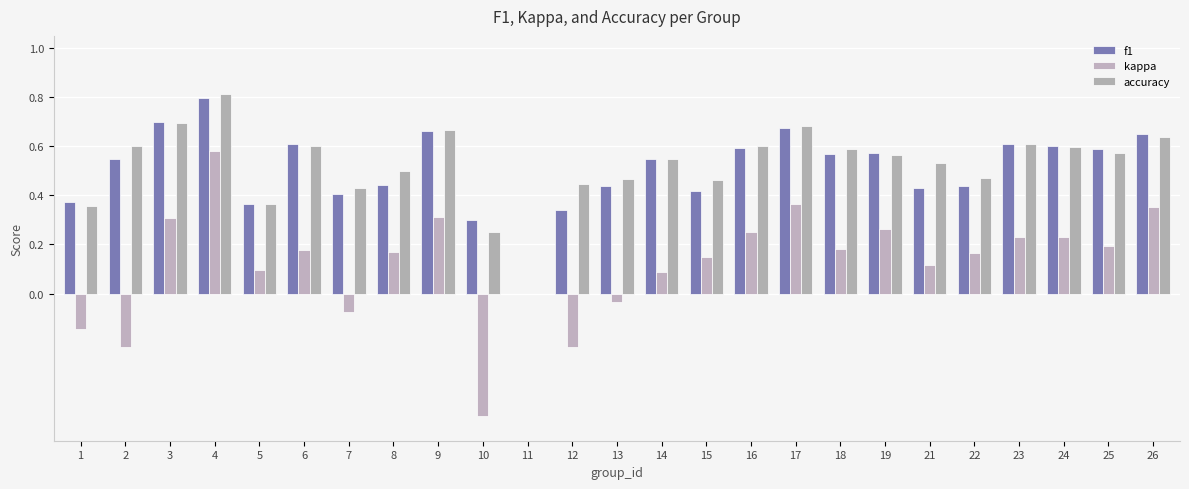

List the series in order of their peak value, lowest first.

kappa, f1, accuracy